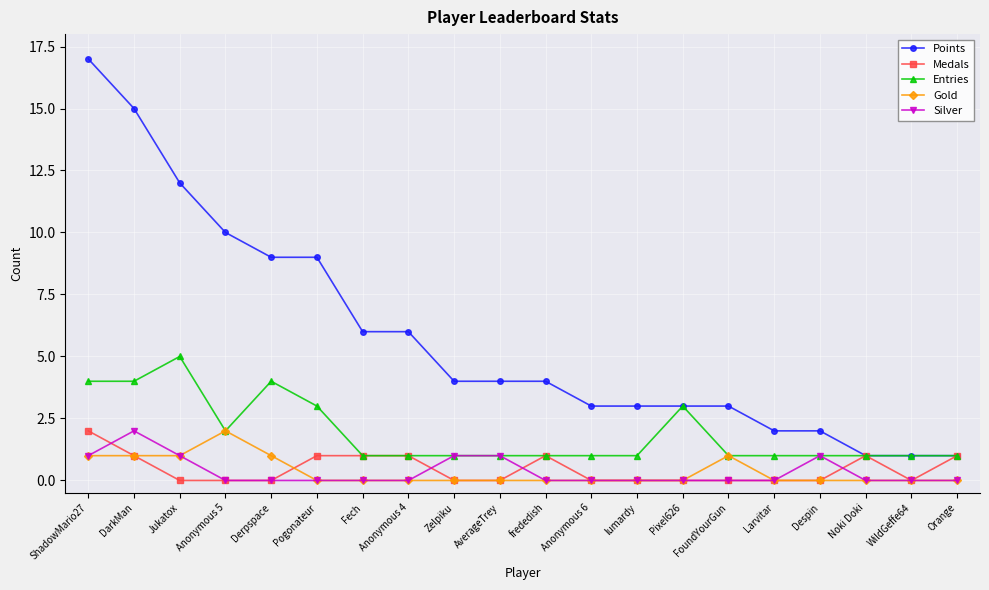

True or false: Entries has more than 1 interior local peaks.

True